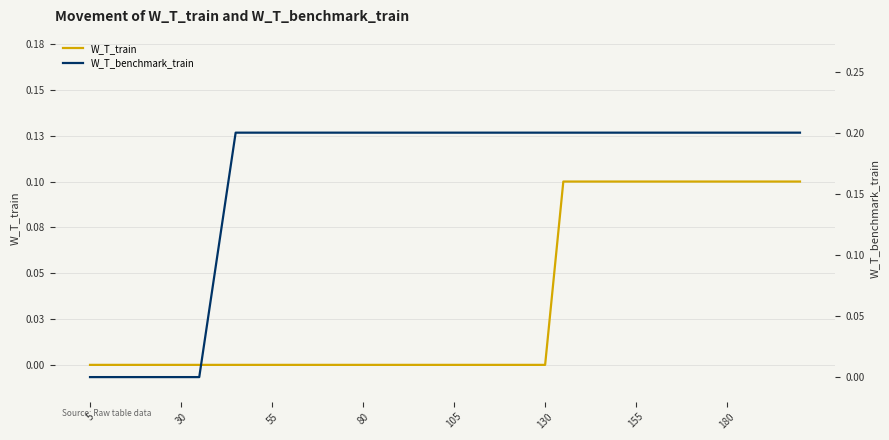

True or false: W_T_train and W_T_benchmark_train intersect in this chart.

False